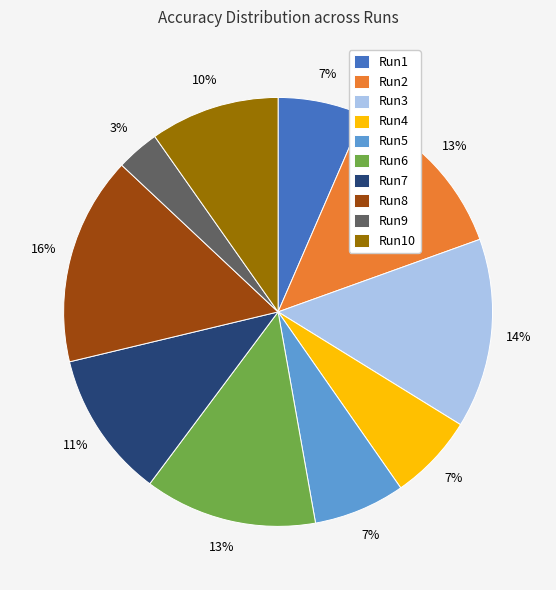

Is it true that Run8 is 16% of the pie?

True